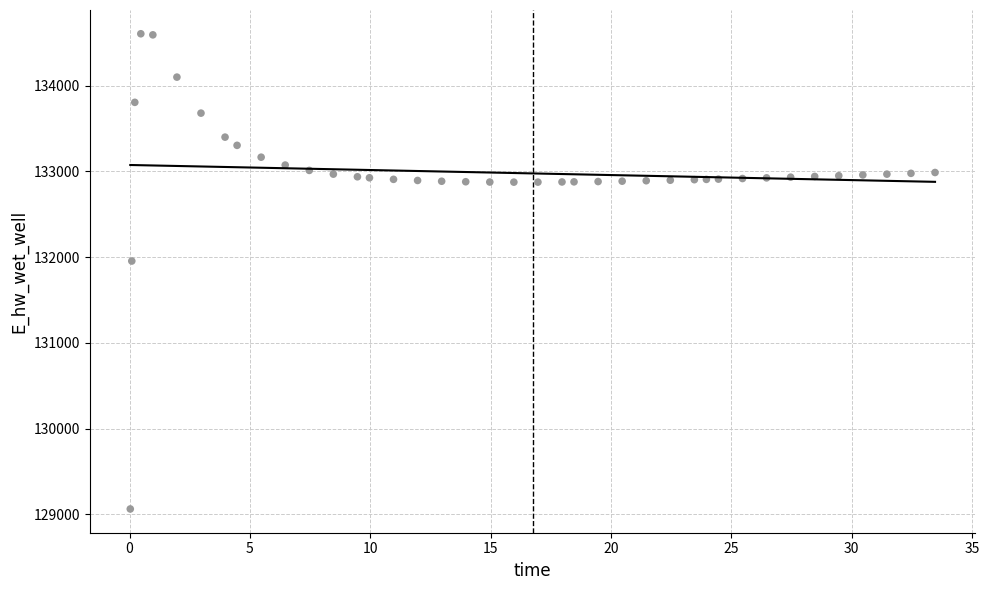

What is the range of Y values (max minus min)?

5543.1